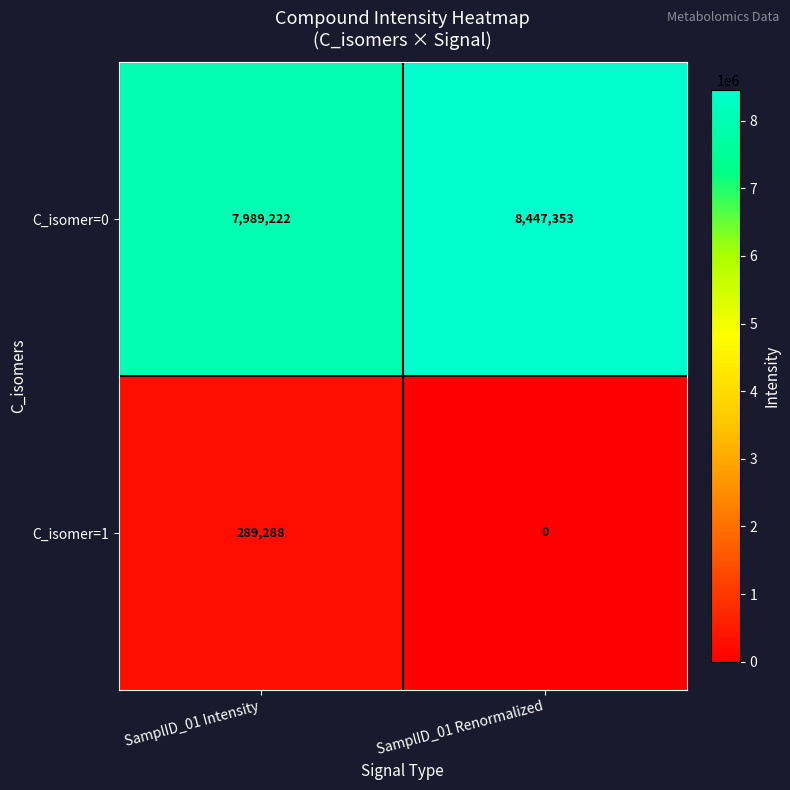

At which category is the sum across all series the highest?

SamplID_01 Renormalized